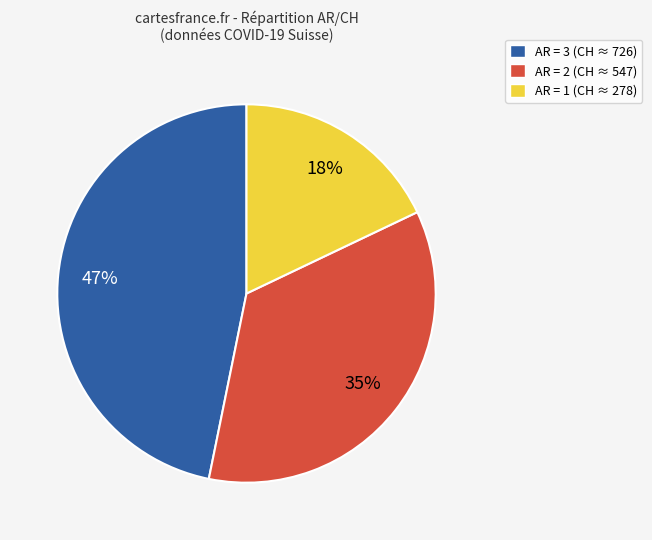

To the nearest percent, what is the difference between the largest and smallest slice percentages?

29%